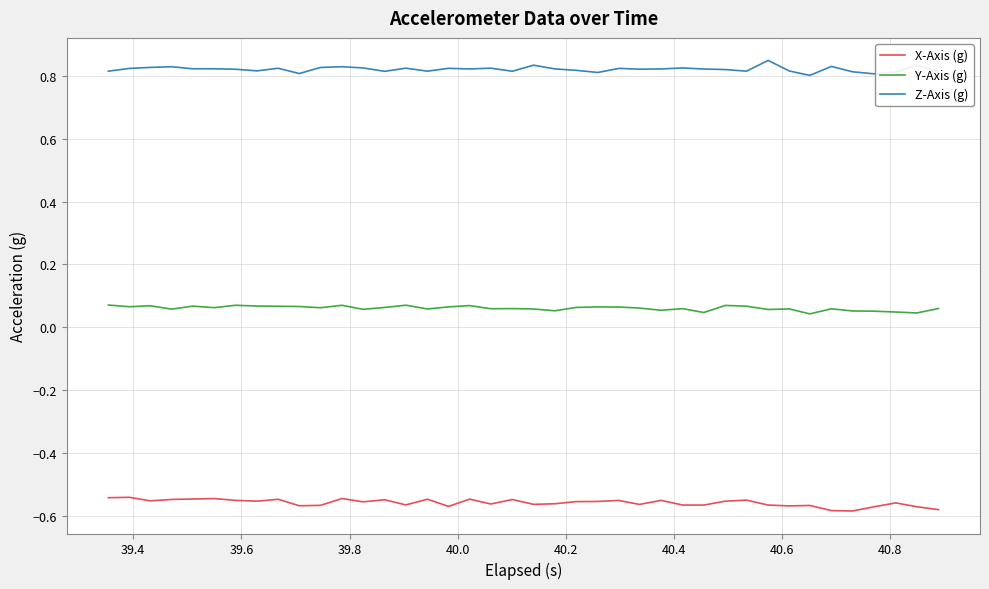

Which series has the largest total across all categories?

Z-Axis (g)